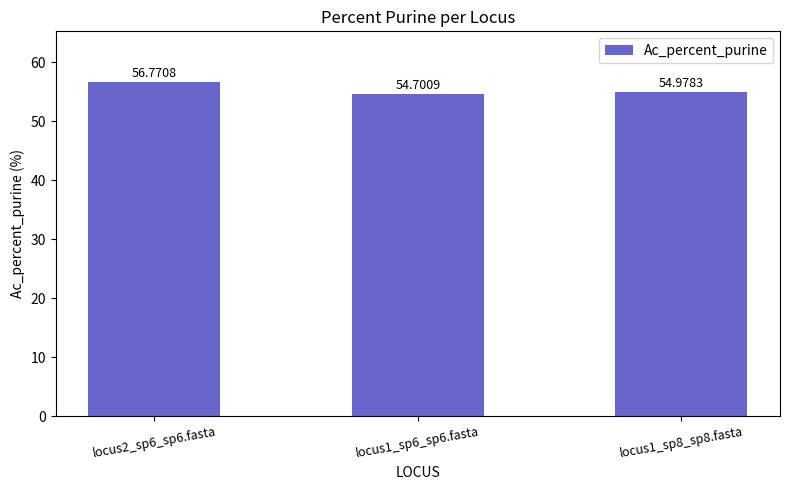

What is the ratio of the value at locus1_sp8_sp8.fasta to the value at locus2_sp6_sp6.fasta?

1.0